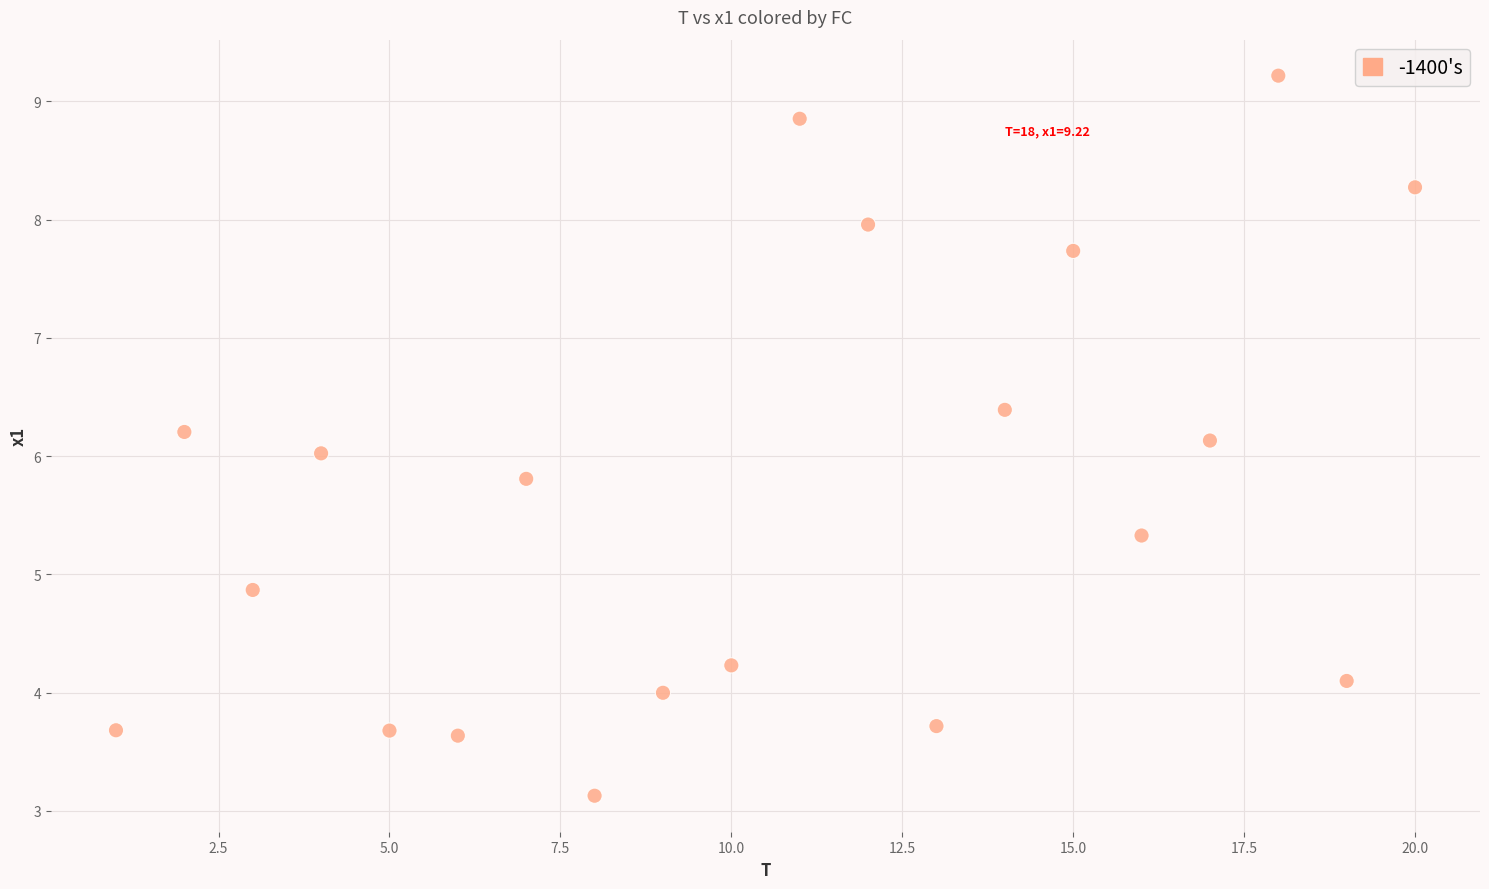

What is the range of X values (max minus min)?

19.0